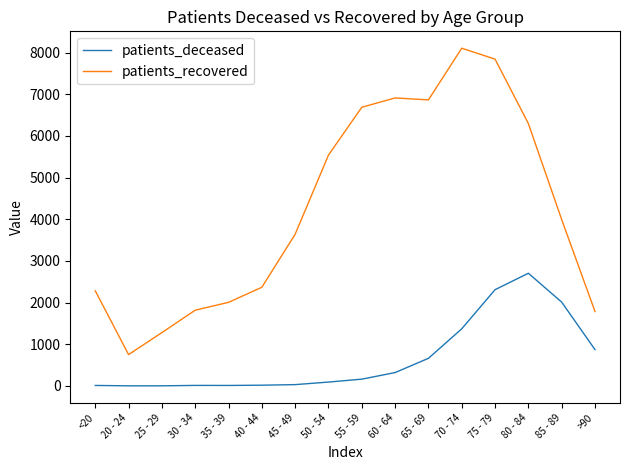

What is the lowest value of the patients_recovered series?

752